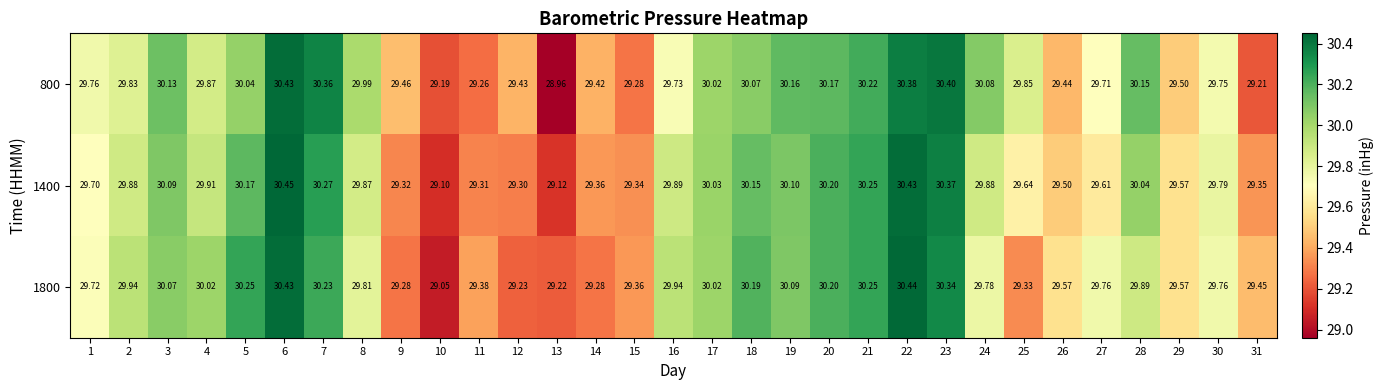

Between 14 and 26, which series saw the biggest shift?

1800